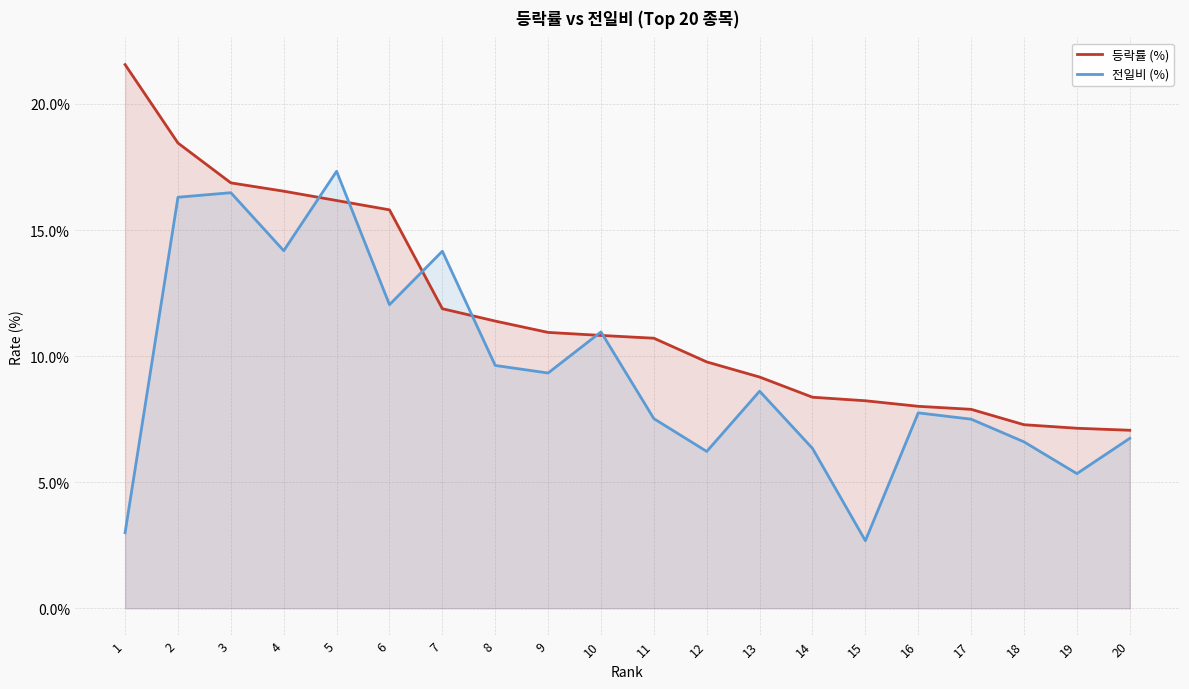

Which has a higher value, 2 or 12?

2